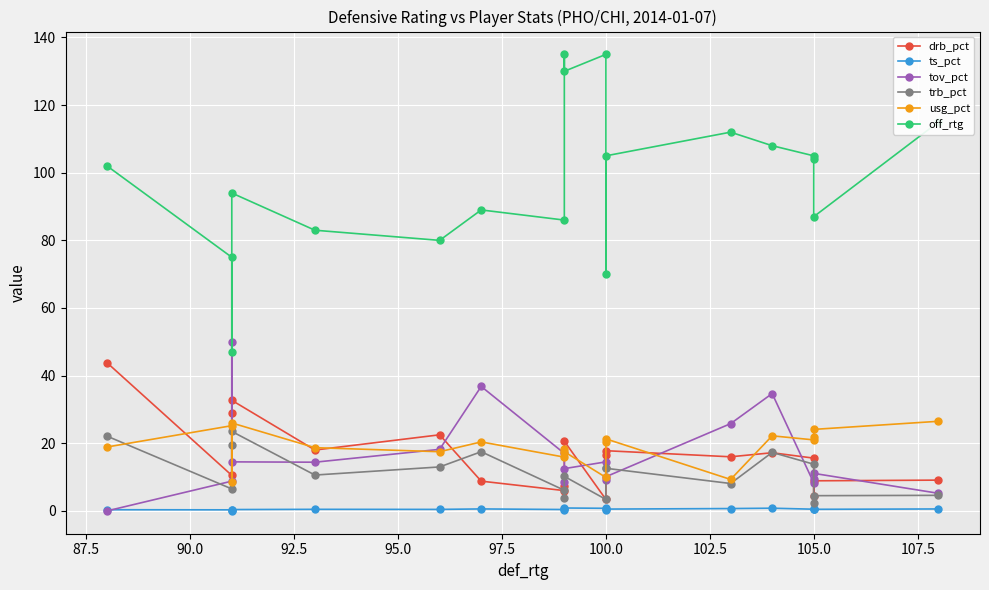

How many lines are shown in the chart?

6